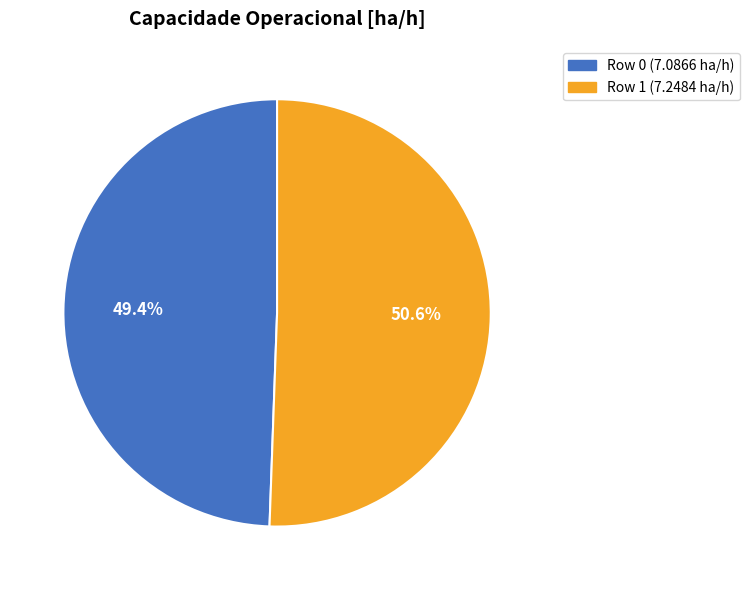

To the nearest percent, what is the average slice percentage?

50%